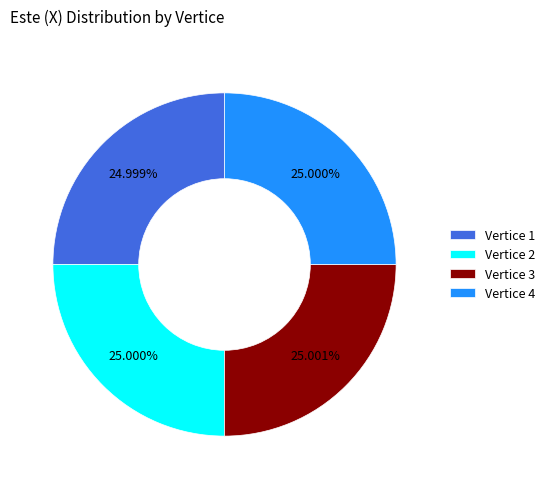

Is there a majority slice in this chart?

No